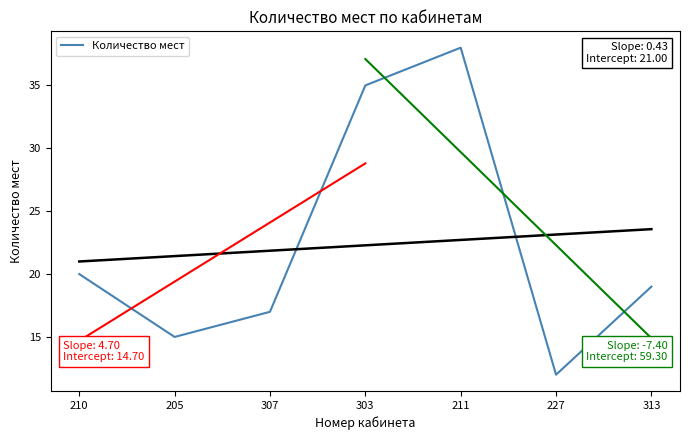

Where is the data nearest to the value 25?

210